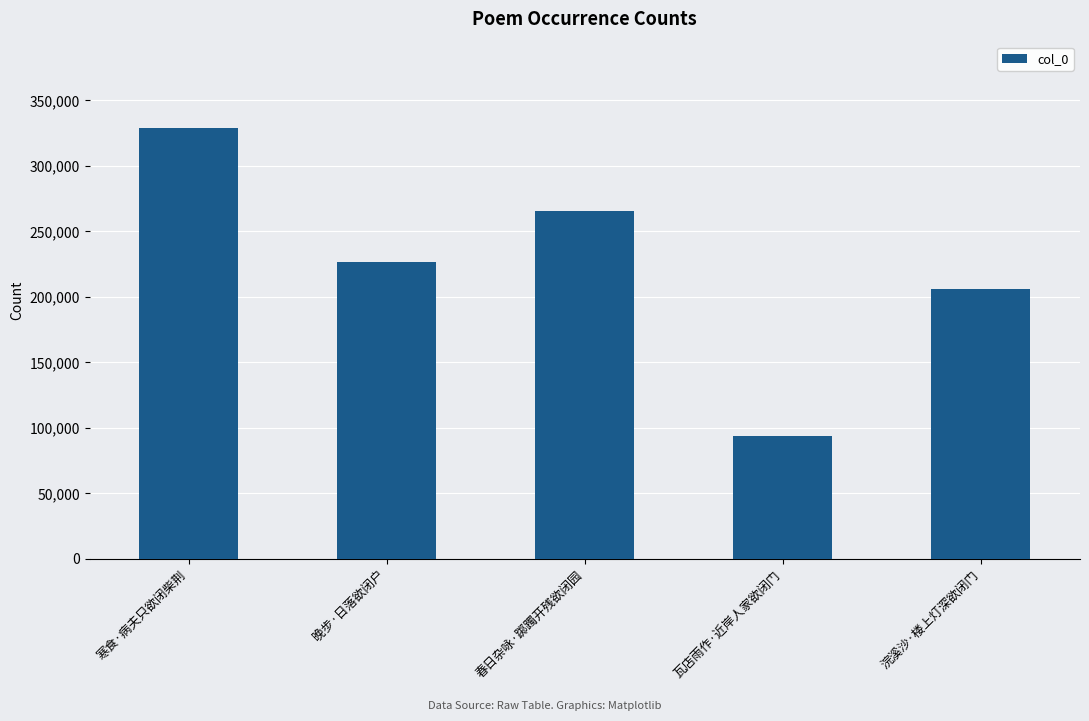

List the labels in order of value, smallest first.

瓦店雨作·近岸人家欲闭门, 浣溪沙·楼上灯深欲闭门, 晚步·日落欲闭户, 春日杂咏·踯躅开残欲闭园, 寒食·病夫只欲闭柴荆